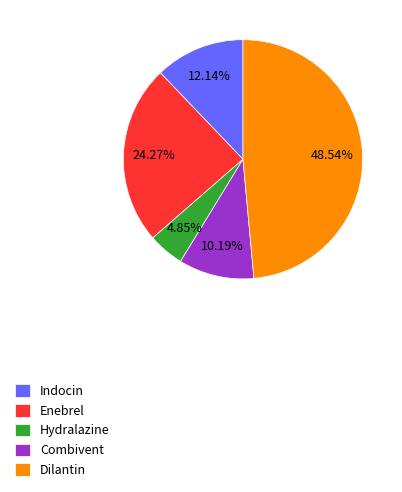

To the nearest percent, what is the combined percentage of Indocin and Combivent?

22%